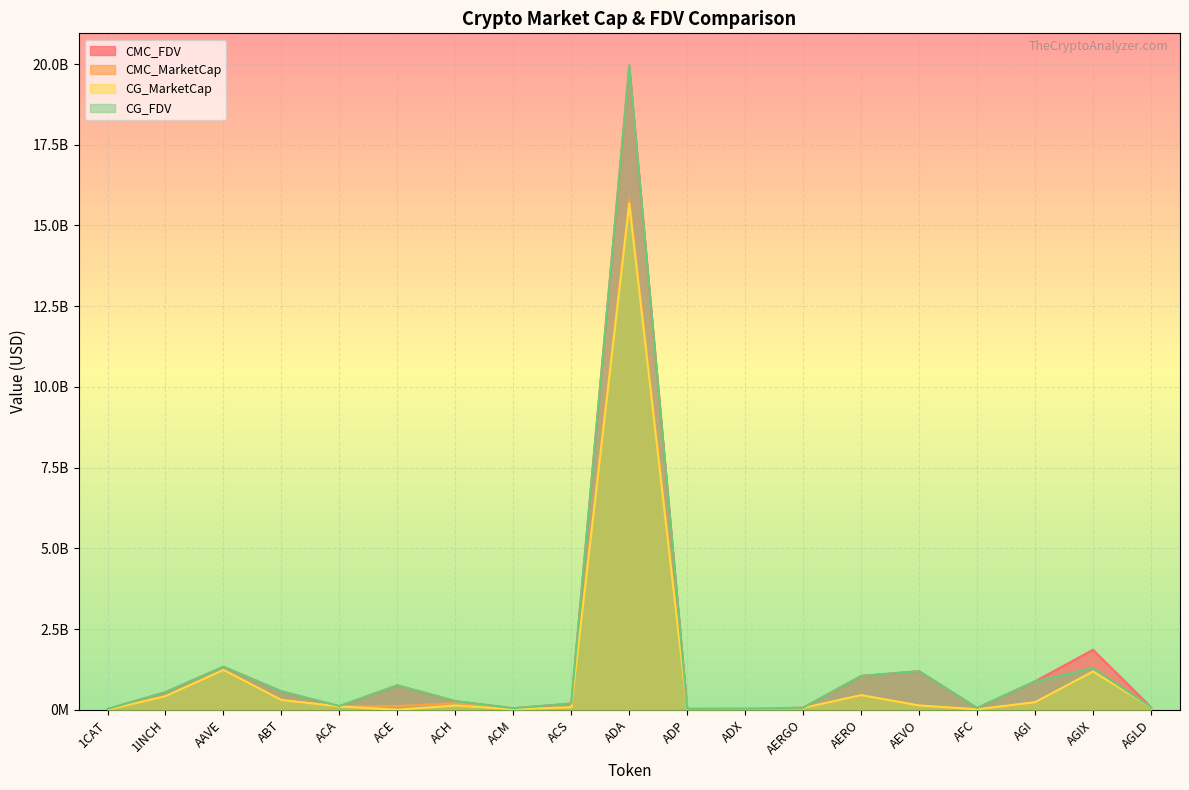

In CMC_MarketCap, how many points are lower than both neighbors (excluding endpoints)?

4